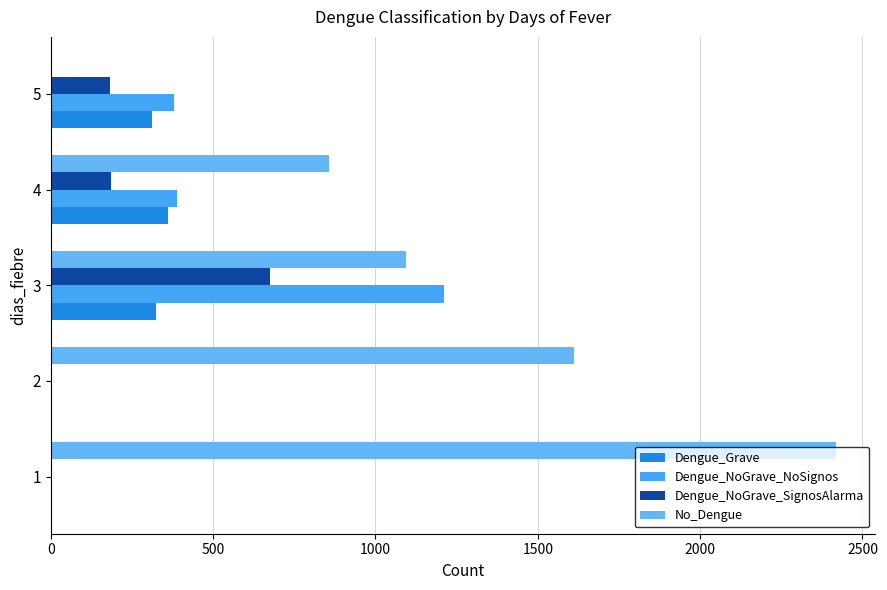

How many data points does each series have?

5